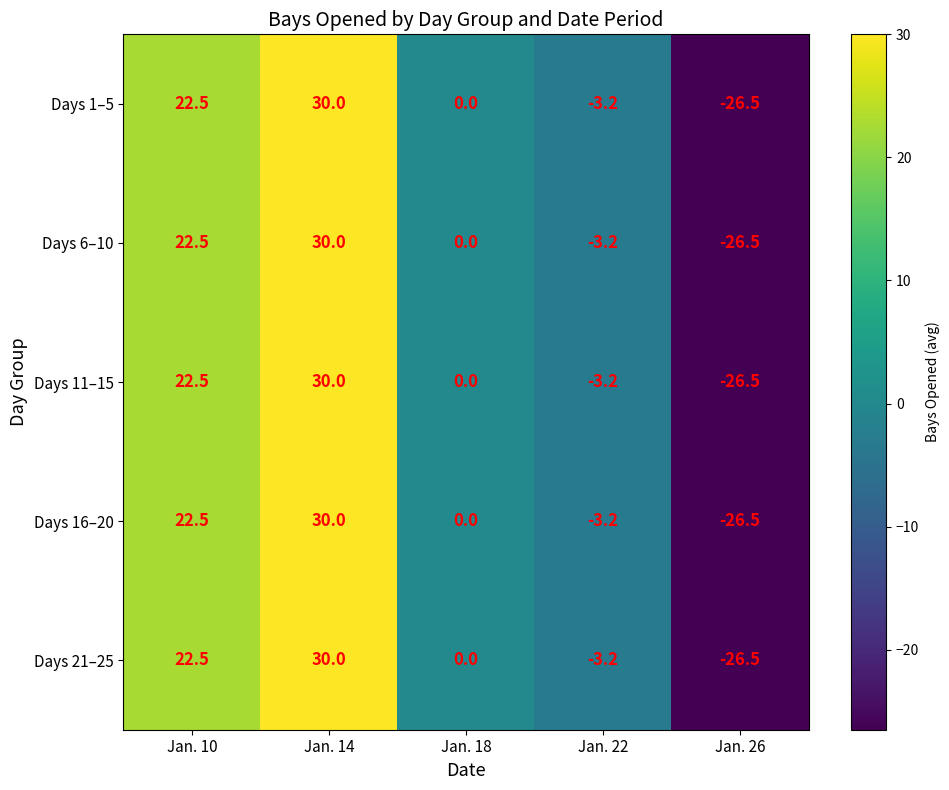

Read the Days 11–15 value at Jan. 14.

30.0